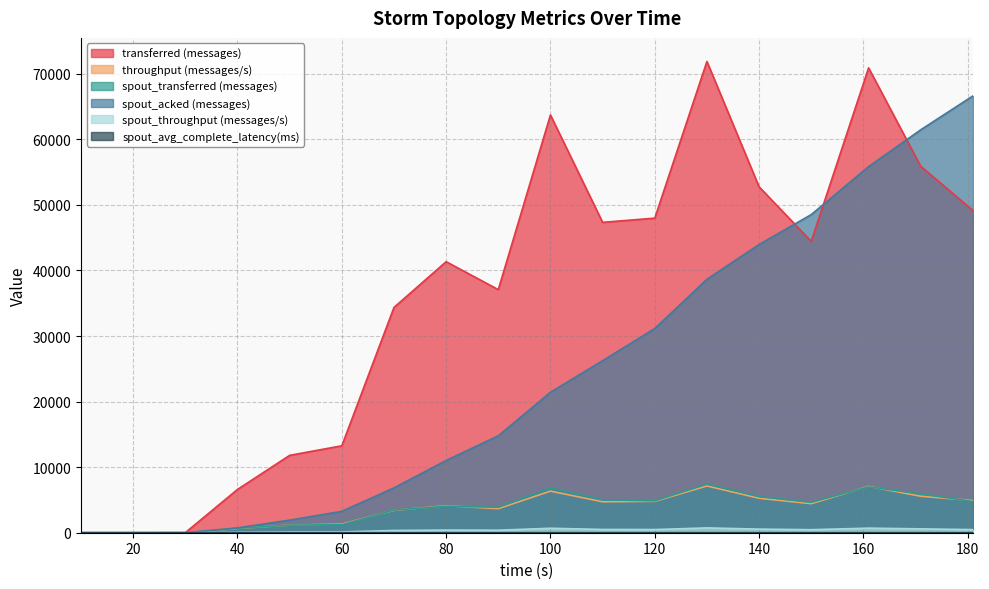

What is the average value of the spout_throughput (messages/s) series?

366.8